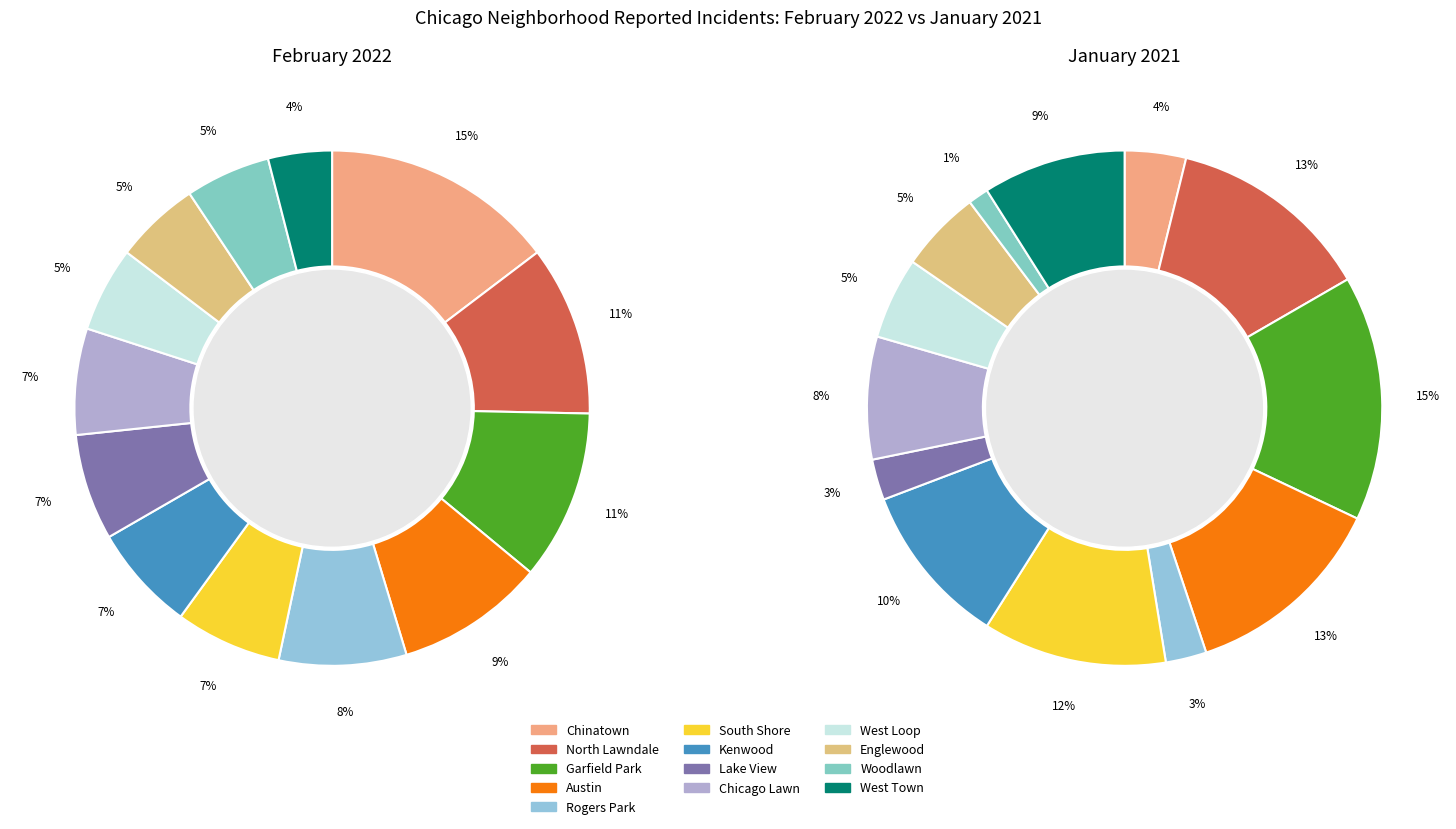

At Chinatown, list the series in order from largest to smallest.

February 2022, January 2021